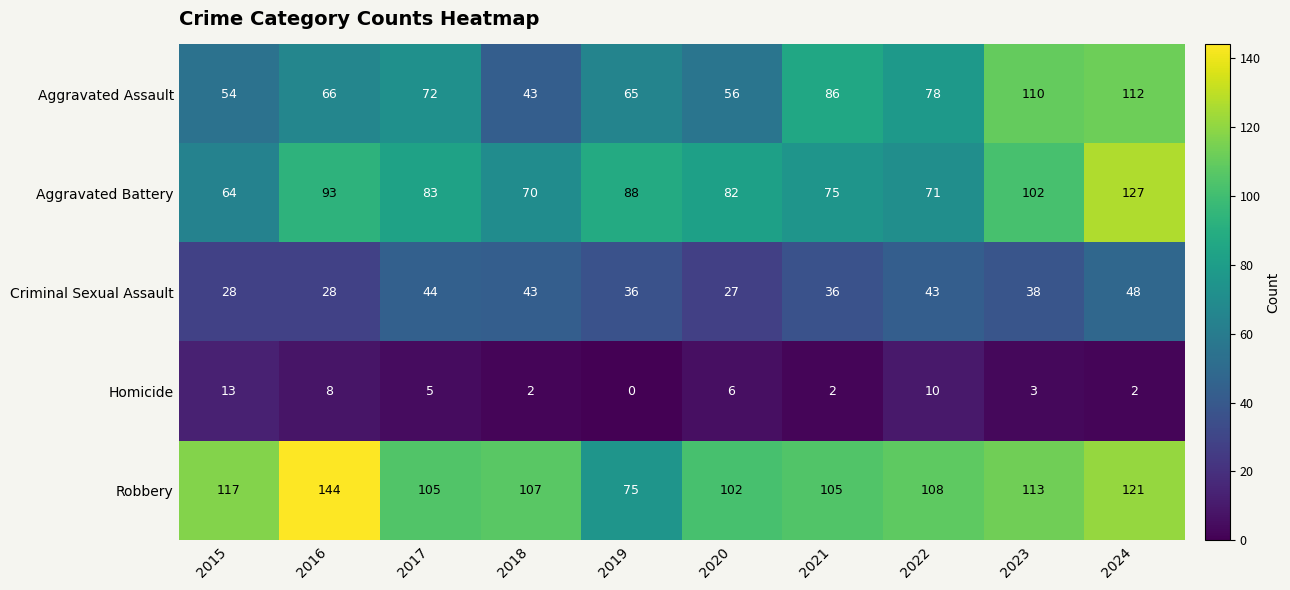

What is the difference between the Aggravated Assault values at 2019 and 2023?

45